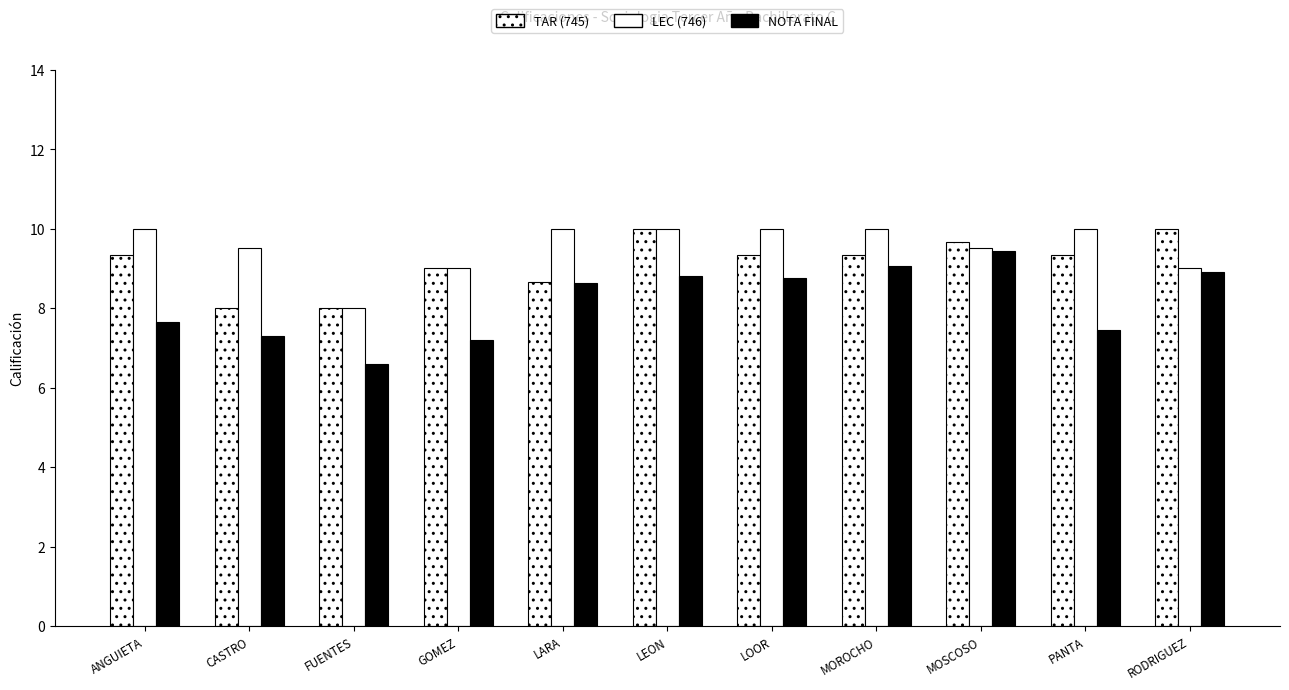

How many bars are there in total?

33